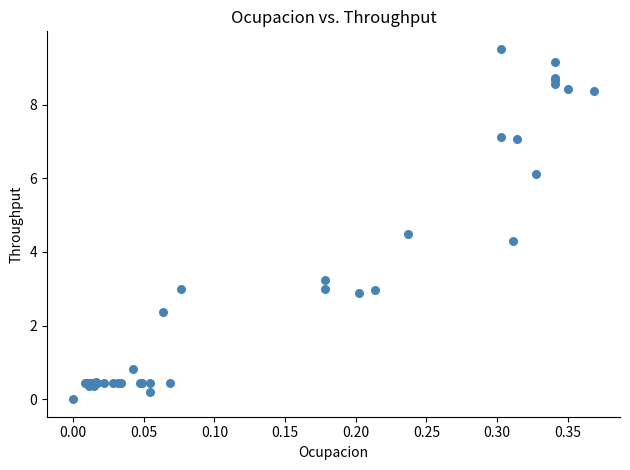

What Y value in the scatter plot is closest to 4?

4.3